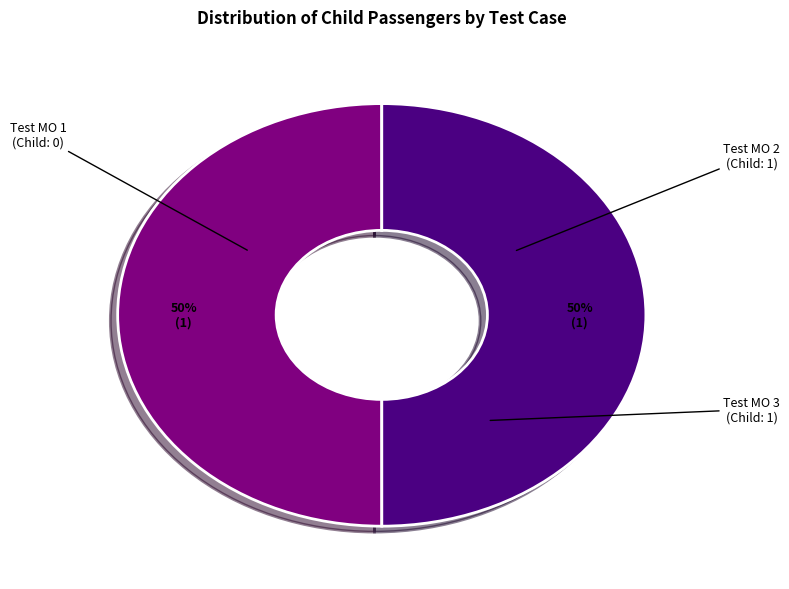

To the nearest percent, what is the average slice percentage?

33%